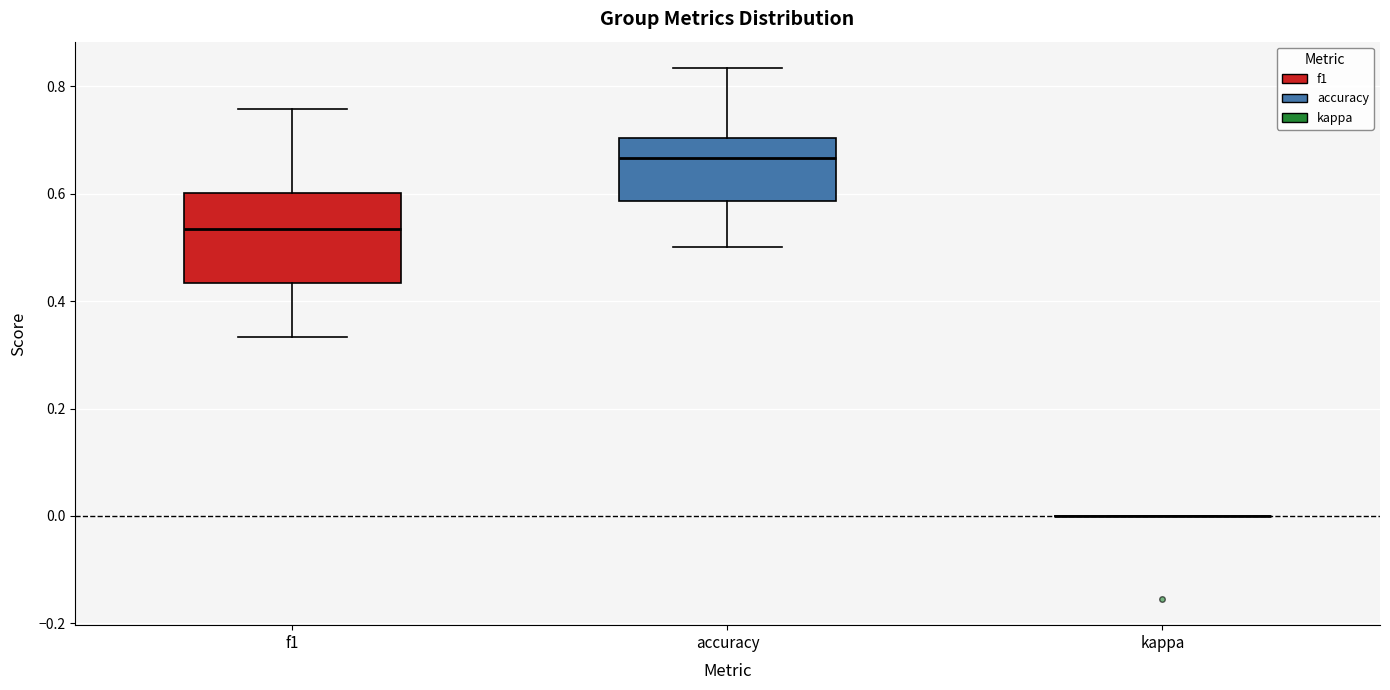

Reading left to right, transcribe this box plot: for each box, give where its median line is, the range the box spans, and where its two whiskers end, as read against the y-axis. The values are not printed on the chart, so give them approximately, as read against the axis.

f1: median 0.54, box 0.44 to 0.60, whiskers 0.34 to 0.76
accuracy: median 0.66, box 0.58 to 0.70, whiskers 0.50 to 0.84
kappa: box collapsed to a line at 0.00, whiskers 0.00 to 0.00